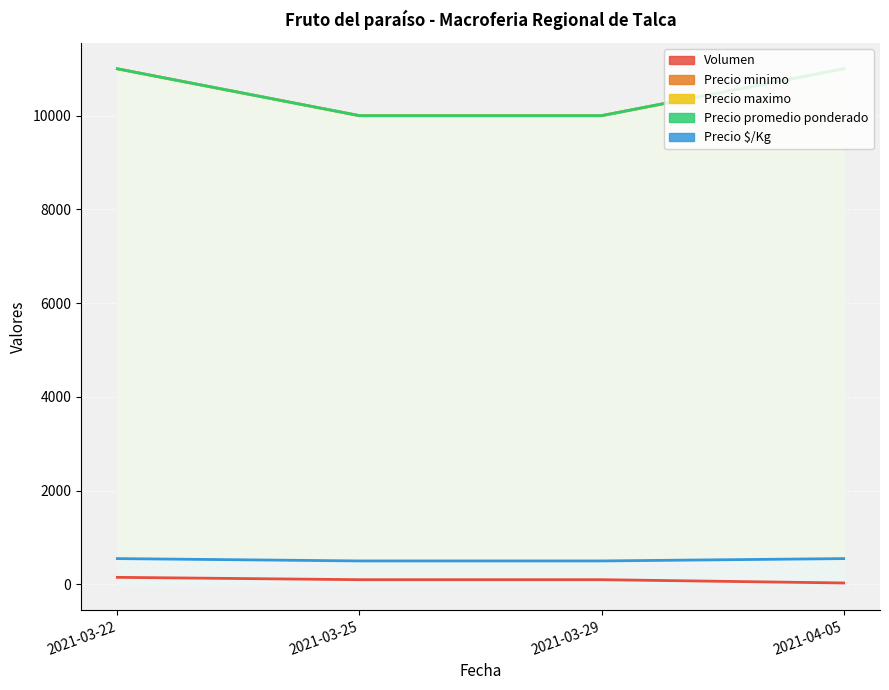

True or false: Precio minimo and Precio $/Kg cross at least once.

False